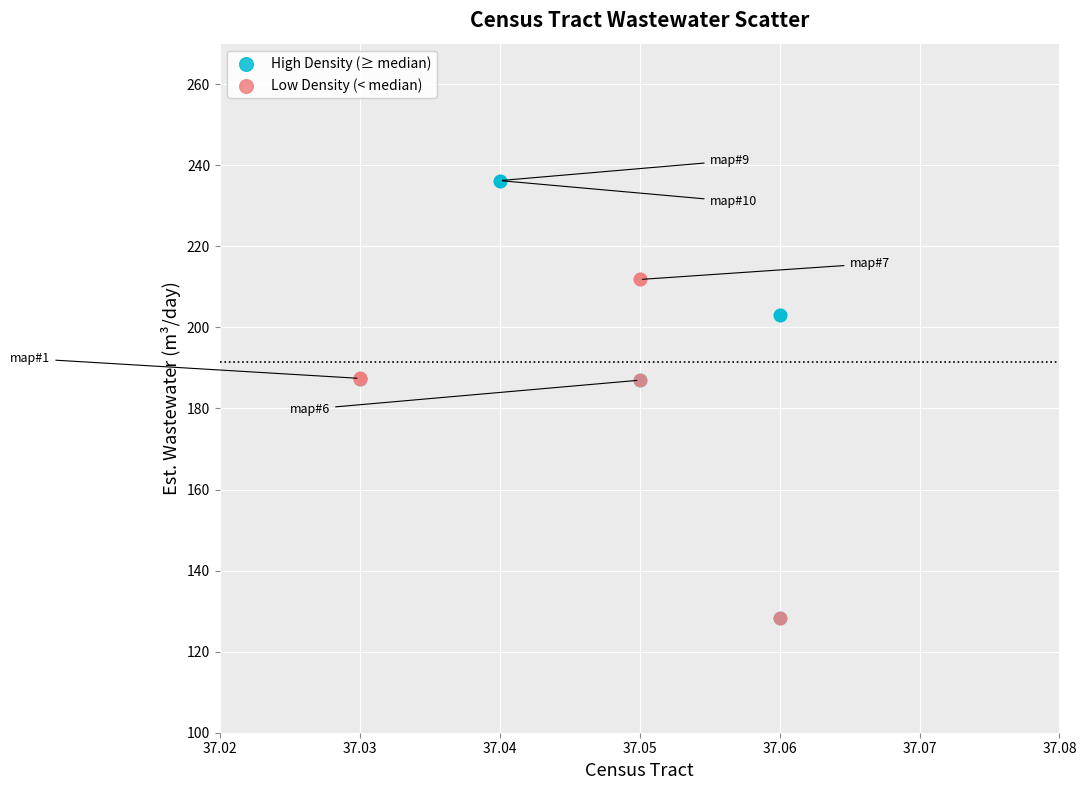

Which series has the widest spread of Y values?

High Density (≥ median)